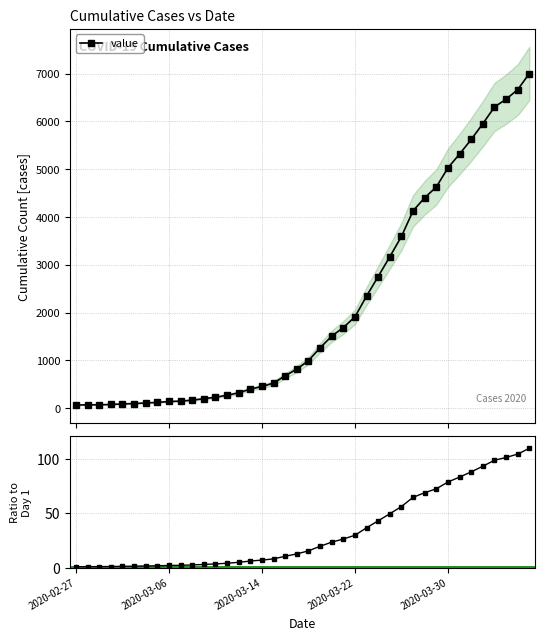

True or false: value has more than 1 points higher than both neighbors.

False